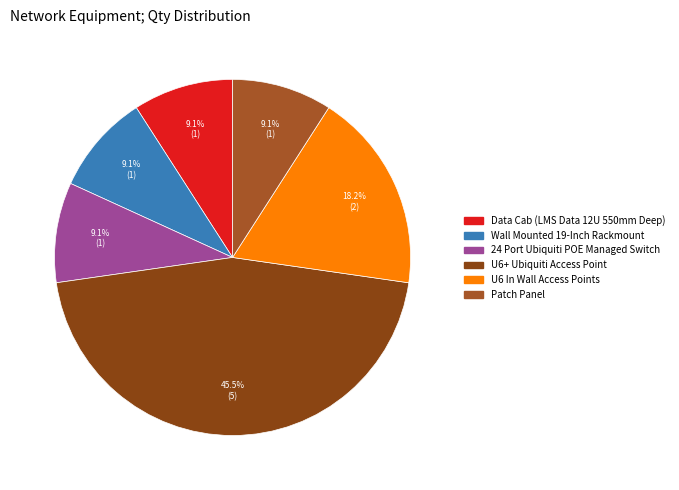

The Patch Panel slice represents 4% of the pie. True or false?

False